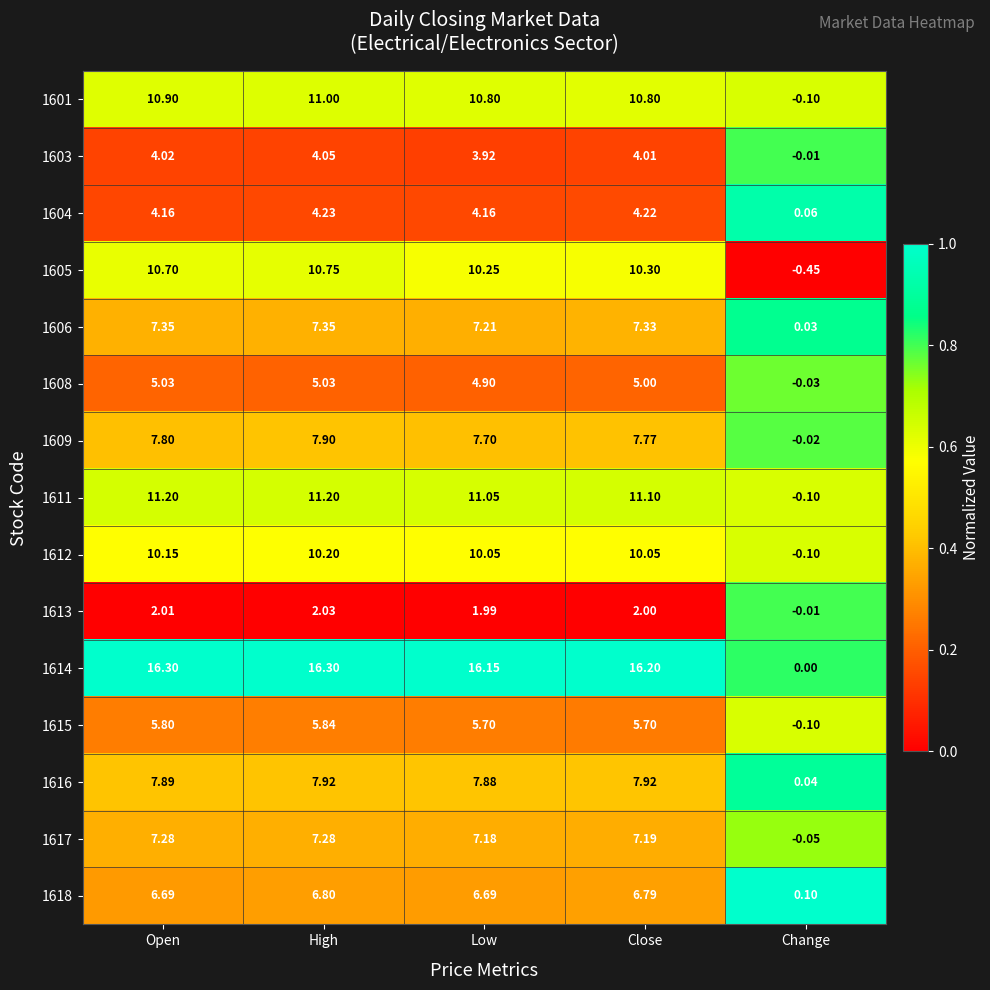

What is the total value across all series at Low?

115.6